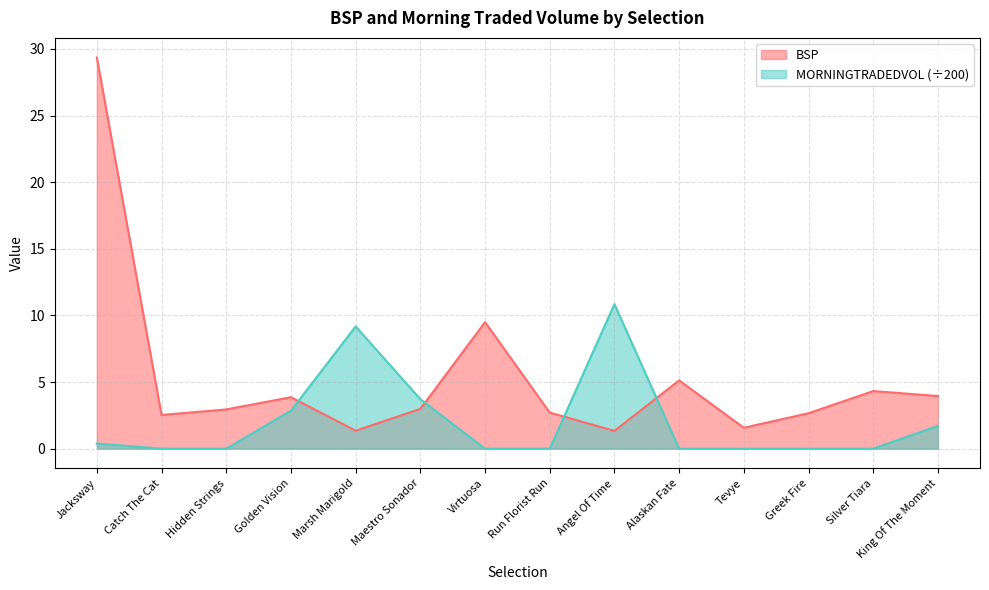

How many data points in BSP are above 2?

11